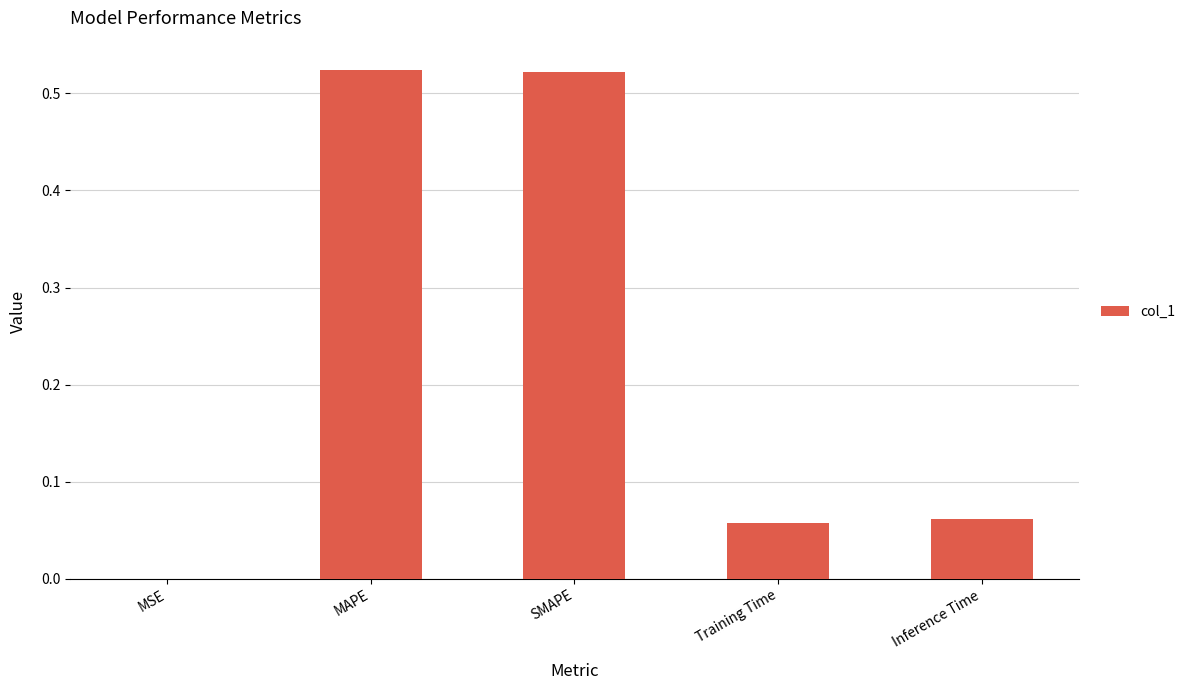

What is the change in value from SMAPE to Training Time?

-0.5